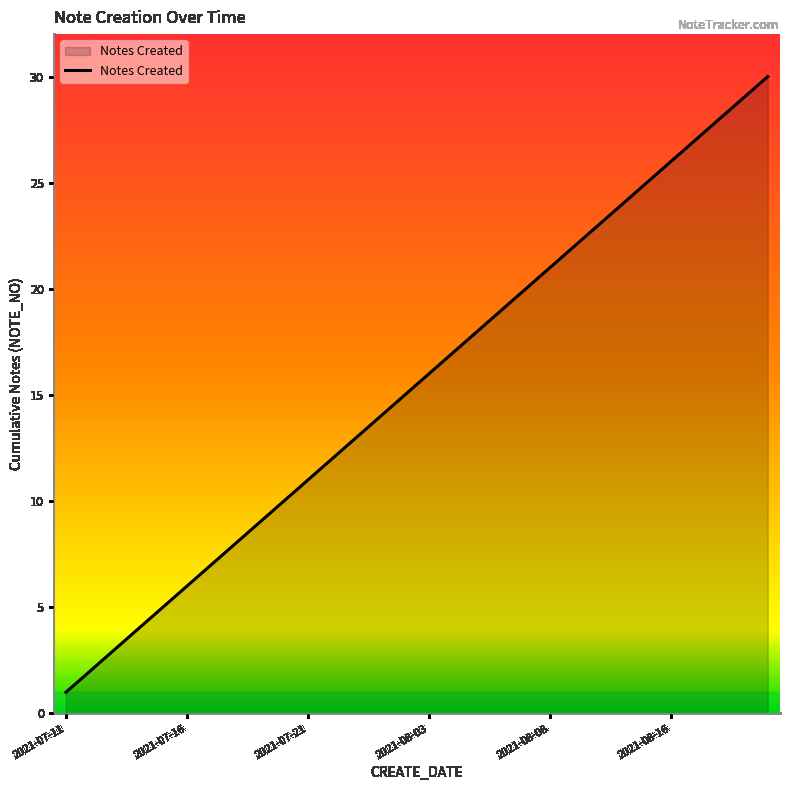

What is the difference between the maximum and minimum values?

29